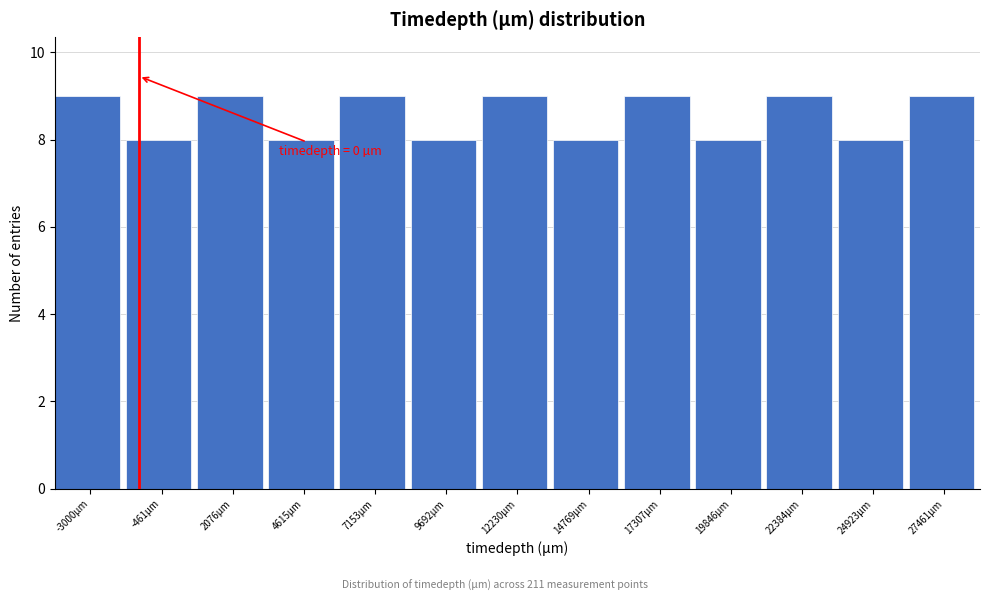

Reading right to left, list all the values displayed in this chart.

9	8	9	8	9	8	9	8	9	8	9	8	9